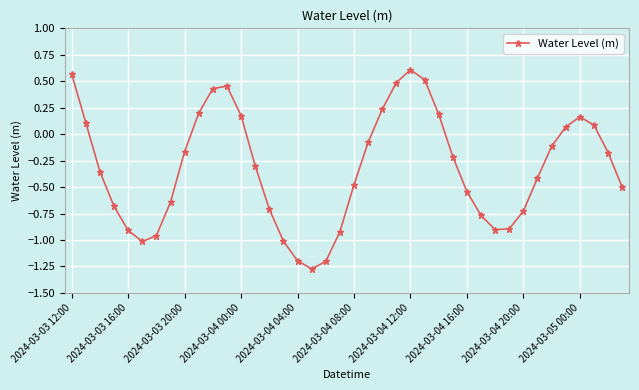

How many interior local peaks (higher than both neighbors) does the data have?

3